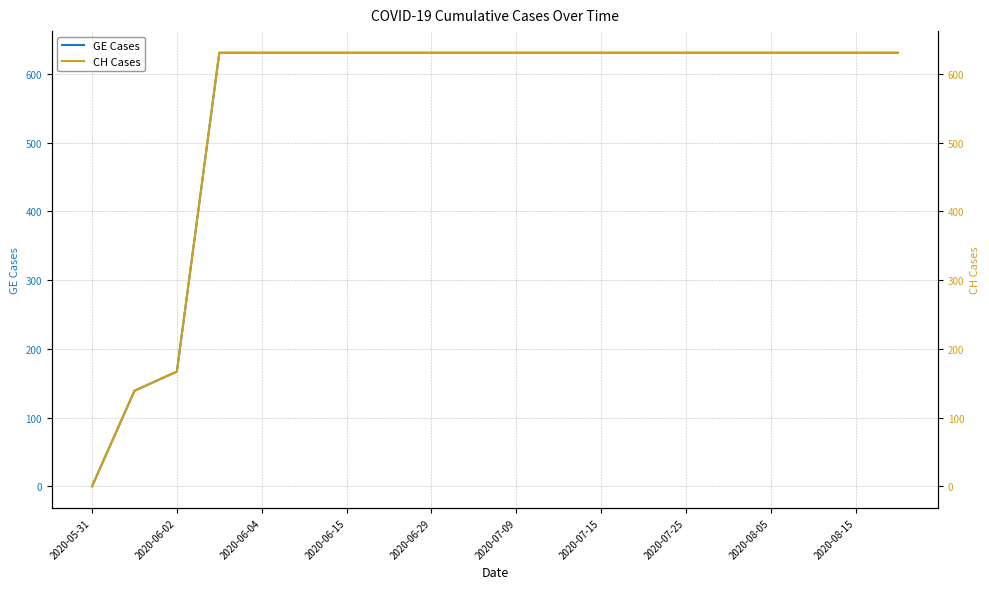

True or false: GE Cases and CH Cases cross at least once.

False